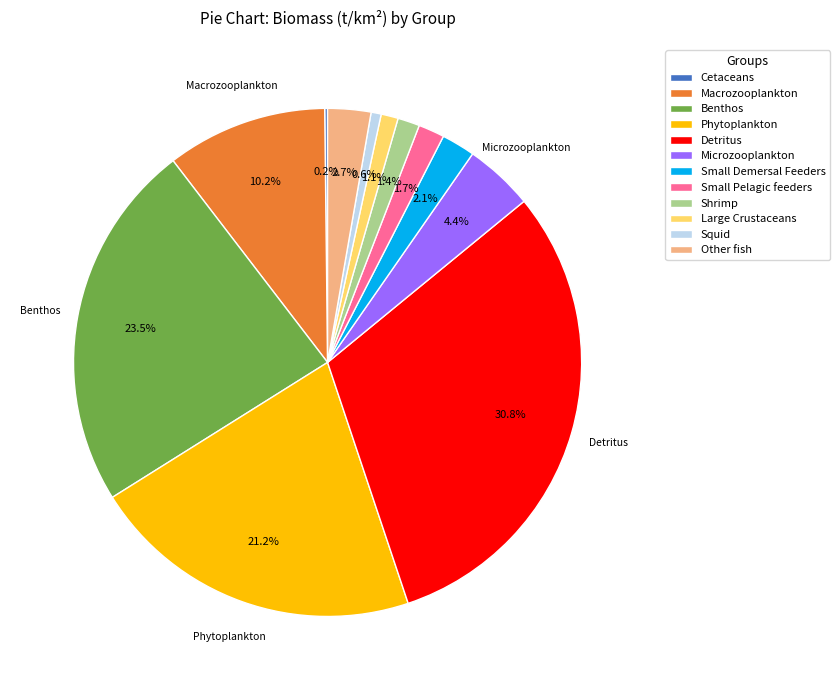

What percentage do Benthos and Small Demersal Feeders together represent?

25.6%